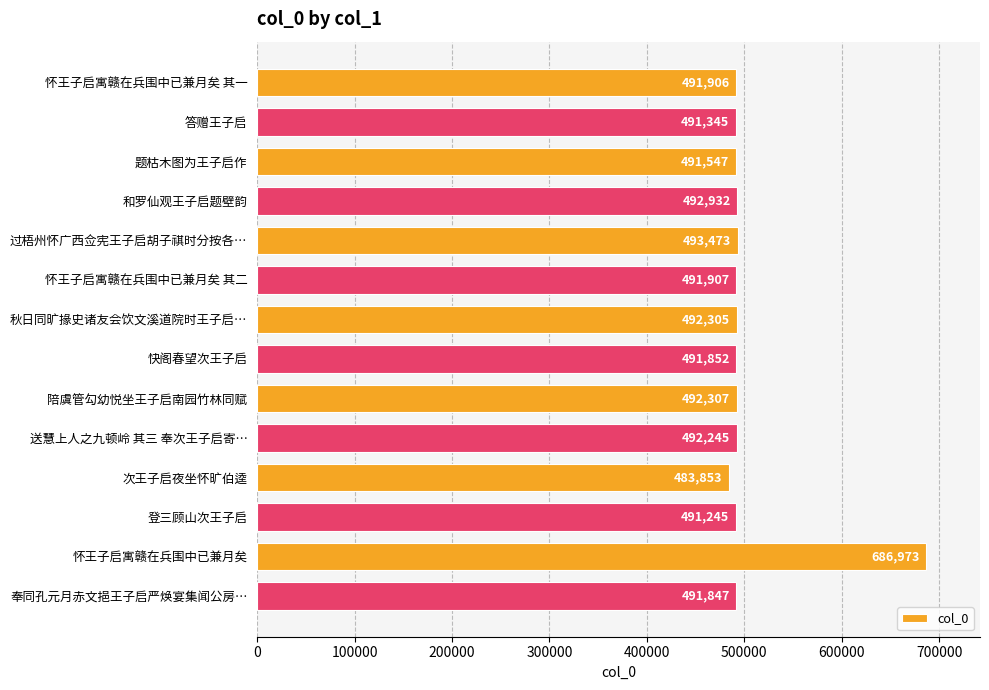

Are the bars grouped side by side (vs. stacked)?

No